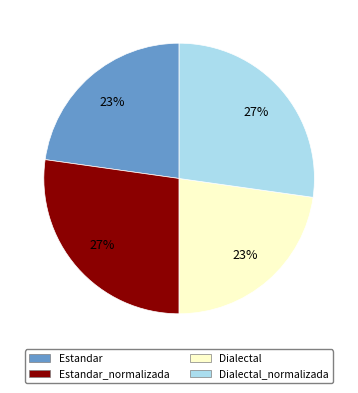

To the nearest percent, what is the average slice percentage?

25%